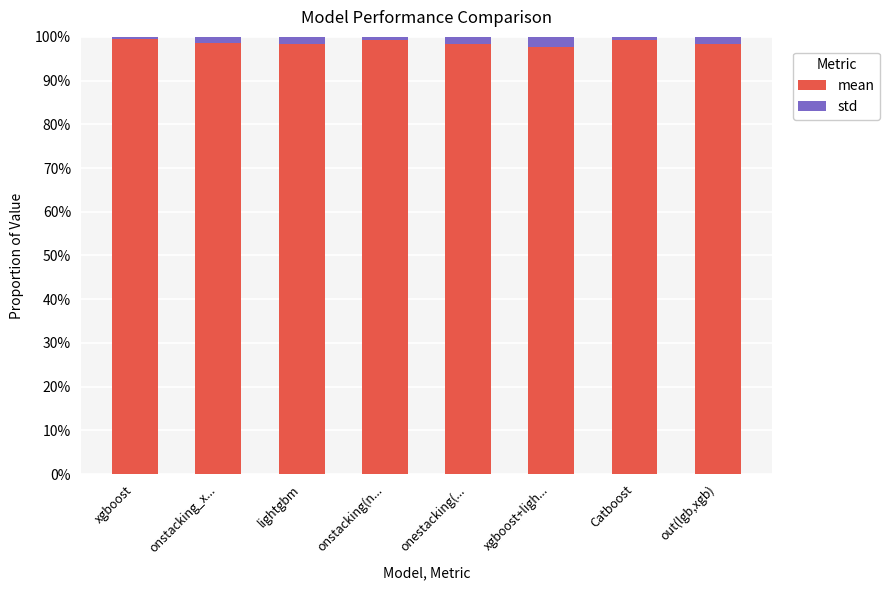

Is it true that mean equals 98.5 at lightgbm?

True